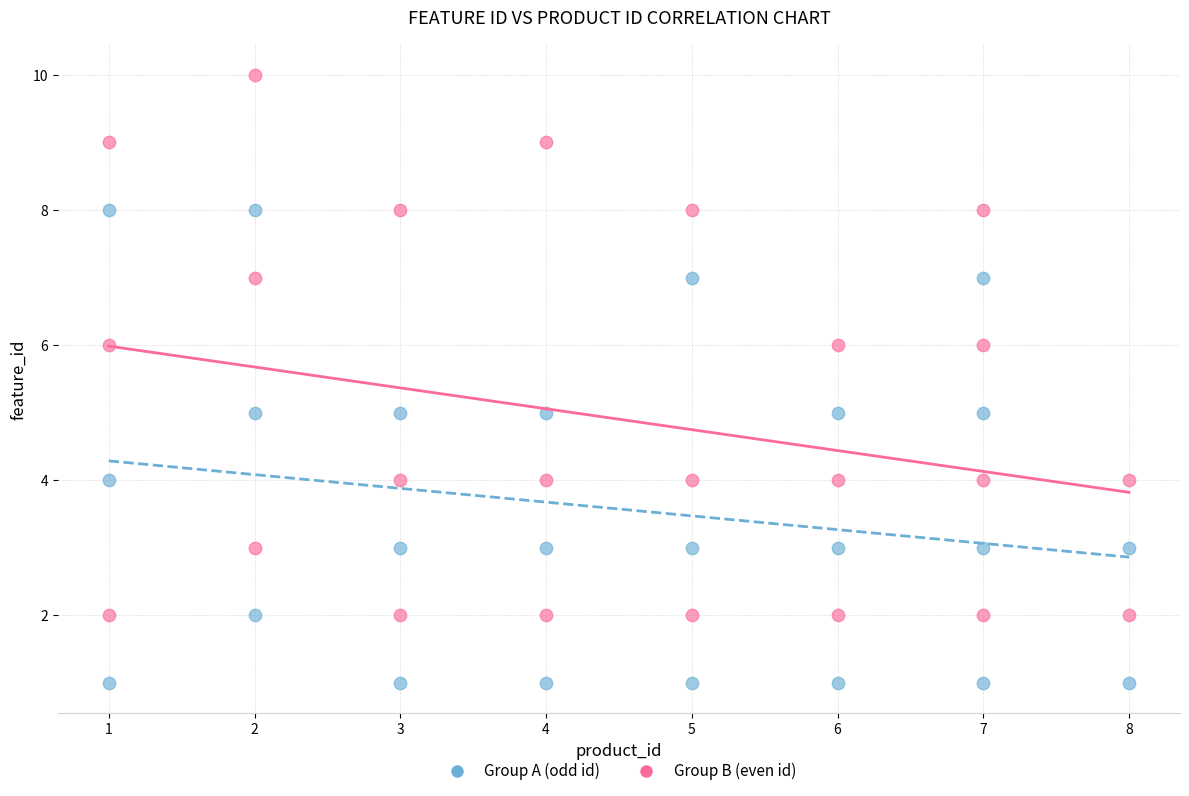

Which series contains the highest Y value?

Group B (even id)